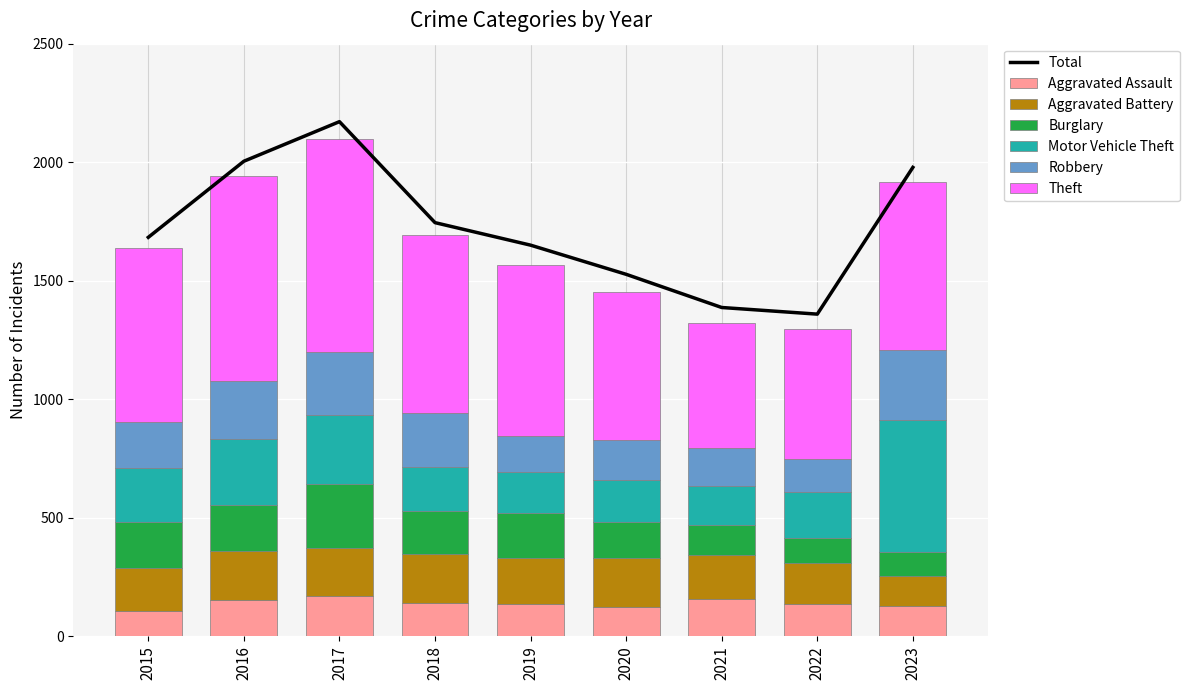

Reading left to right, what are all the values shown in this chart?

Aggravated Assault: 108	155	171	139	136	125	158	135	127
Aggravated Battery: 178	203	200	208	193	206	183	173	129
Burglary: 196	194	272	183	192	149	128	108	101
Motor Vehicle Theft: 226	280	292	184	171	180	165	193	554
Robbery: 197	244	265	227	153	170	160	137	298
Theft: 732	867	899	750	723	624	527	552	709